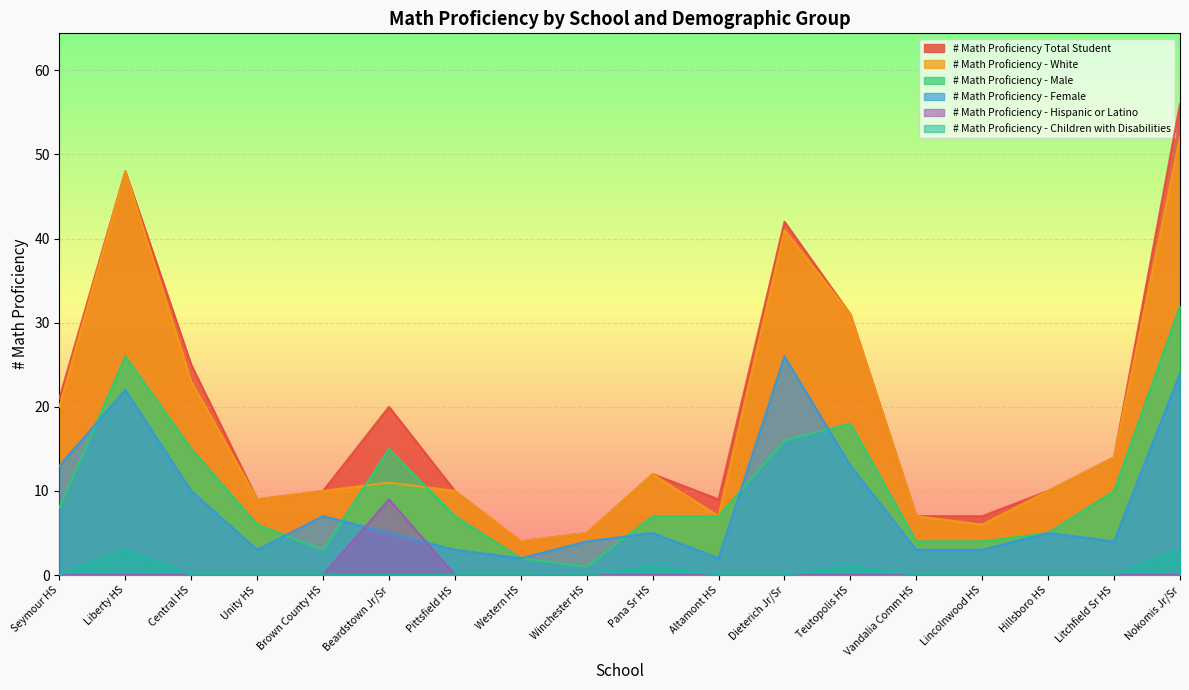

Reading left to right, list all the values displayed in this chart.

# Math Proficiency Total Student: Seymour HS=21	Liberty HS=48	Central HS=25	Unity HS=9	Brown County HS=10	Beardstown Jr/Sr=20	Pittsfield HS=10	Western HS=4	Winchester HS=5	Pana Sr HS=12	Altamont HS=9	Dieterich Jr/Sr=42	Teutopolis HS=31	Vandalia Comm HS=7	Lincolnwood HS=7	Hillsboro HS=10	Litchfield Sr HS=14	Nokomis Jr/Sr=56
# Math Proficiency - White: Seymour HS=20	Liberty HS=48	Central HS=23	Unity HS=9	Brown County HS=10	Beardstown Jr/Sr=11	Pittsfield HS=10	Western HS=4	Winchester HS=5	Pana Sr HS=12	Altamont HS=7	Dieterich Jr/Sr=41	Teutopolis HS=31	Vandalia Comm HS=7	Lincolnwood HS=6	Hillsboro HS=10	Litchfield Sr HS=14	Nokomis Jr/Sr=52
# Math Proficiency - Male: Seymour HS=8	Liberty HS=26	Central HS=15	Unity HS=6	Brown County HS=3	Beardstown Jr/Sr=15	Pittsfield HS=7	Western HS=2	Winchester HS=1	Pana Sr HS=7	Altamont HS=7	Dieterich Jr/Sr=16	Teutopolis HS=18	Vandalia Comm HS=4	Lincolnwood HS=4	Hillsboro HS=5	Litchfield Sr HS=10	Nokomis Jr/Sr=32
# Math Proficiency - Female: Seymour HS=13	Liberty HS=22	Central HS=10	Unity HS=3	Brown County HS=7	Beardstown Jr/Sr=5	Pittsfield HS=3	Western HS=2	Winchester HS=4	Pana Sr HS=5	Altamont HS=2	Dieterich Jr/Sr=26	Teutopolis HS=13	Vandalia Comm HS=3	Lincolnwood HS=3	Hillsboro HS=5	Litchfield Sr HS=4	Nokomis Jr/Sr=24
# Math Proficiency - Hispanic or Latino: Seymour HS=0	Liberty HS=0	Central HS=0	Unity HS=0	Brown County HS=0	Beardstown Jr/Sr=9	Pittsfield HS=0	Western HS=0	Winchester HS=0	Pana Sr HS=0	Altamont HS=0	Dieterich Jr/Sr=0	Teutopolis HS=0	Vandalia Comm HS=0	Lincolnwood HS=0	Hillsboro HS=0	Litchfield Sr HS=0	Nokomis Jr/Sr=0
# Math Proficiency - Children with Disabilities: Seymour HS=0	Liberty HS=3	Central HS=0	Unity HS=0	Brown County HS=0	Beardstown Jr/Sr=0	Pittsfield HS=0	Western HS=0	Winchester HS=0	Pana Sr HS=1	Altamont HS=0	Dieterich Jr/Sr=0	Teutopolis HS=1	Vandalia Comm HS=0	Lincolnwood HS=0	Hillsboro HS=0	Litchfield Sr HS=0	Nokomis Jr/Sr=3